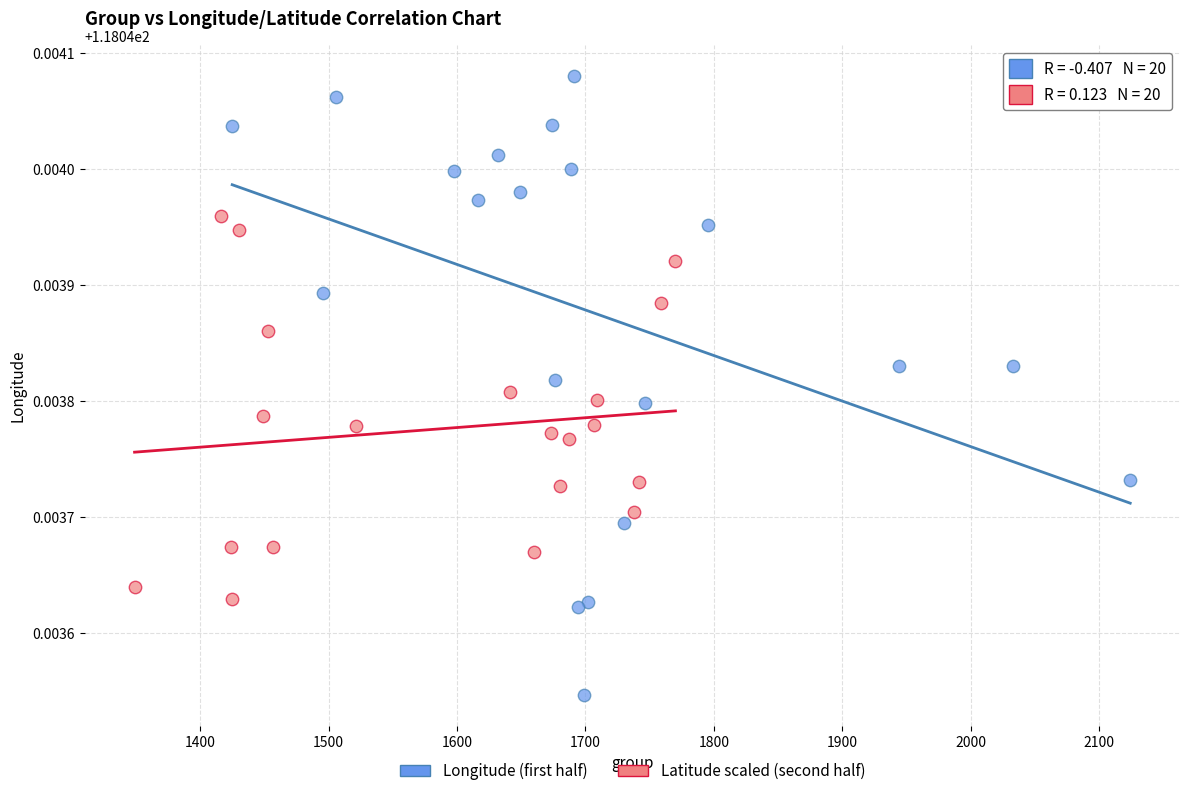

Which series contains the highest Y value?

Longitude (first half)